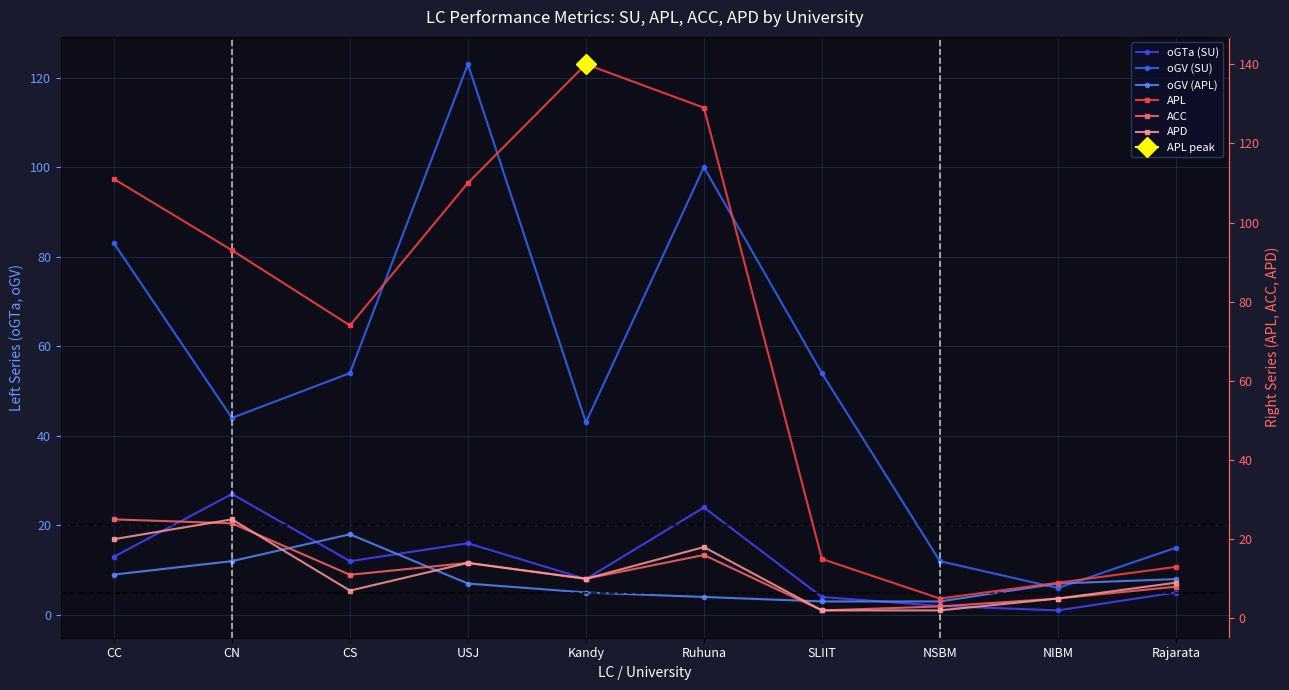

How many values in the ACC series exceed 11?

4